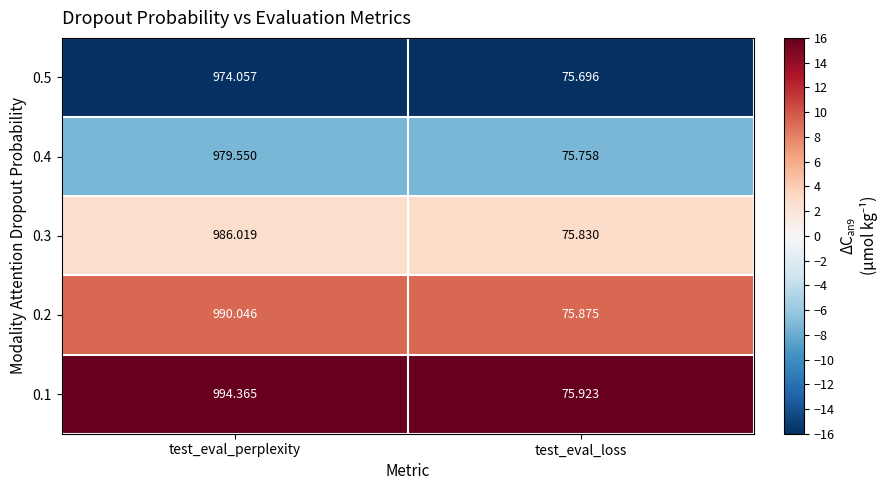

At which category is the sum across all series the highest?

test_eval_perplexity